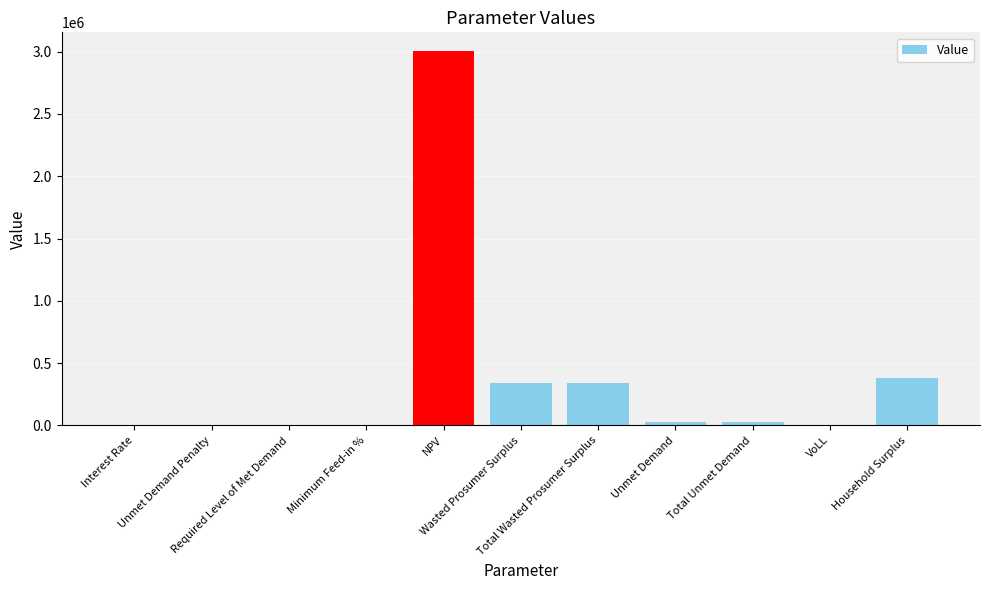

List the labels in order of value, largest first.

NPV, Household Surplus, Wasted Prosumer Surplus, Total Wasted Prosumer Surplus, Unmet Demand, Total Unmet Demand, VoLL, Interest Rate, Minimum Feed-in %, Unmet Demand Penalty, Required Level of Met Demand